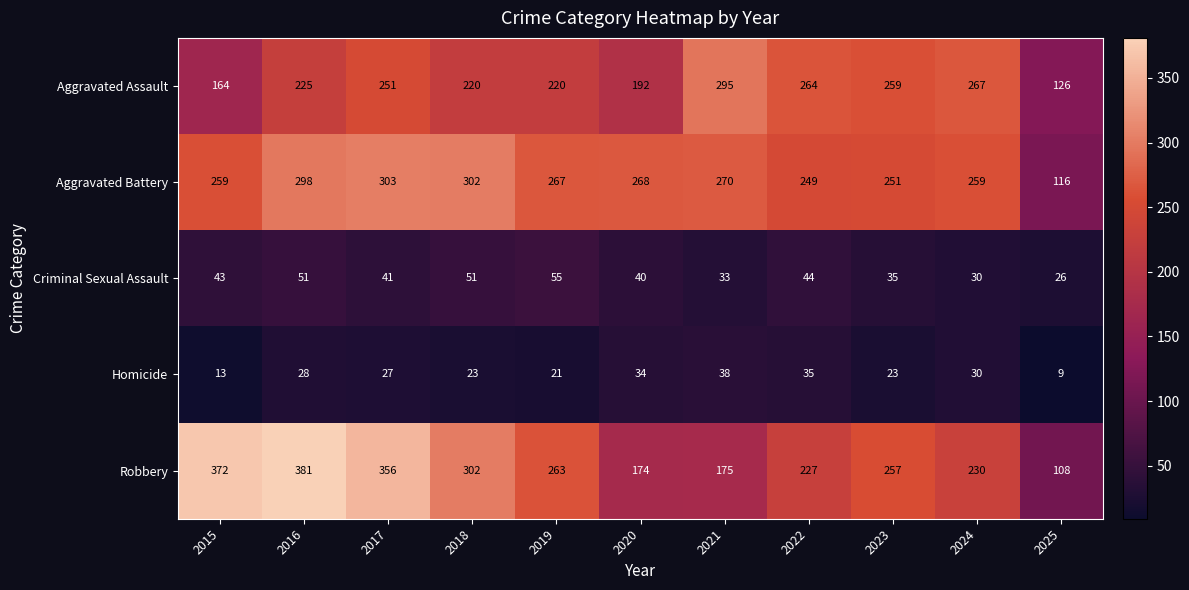

At which label does Homicide first exceed 27?

2016